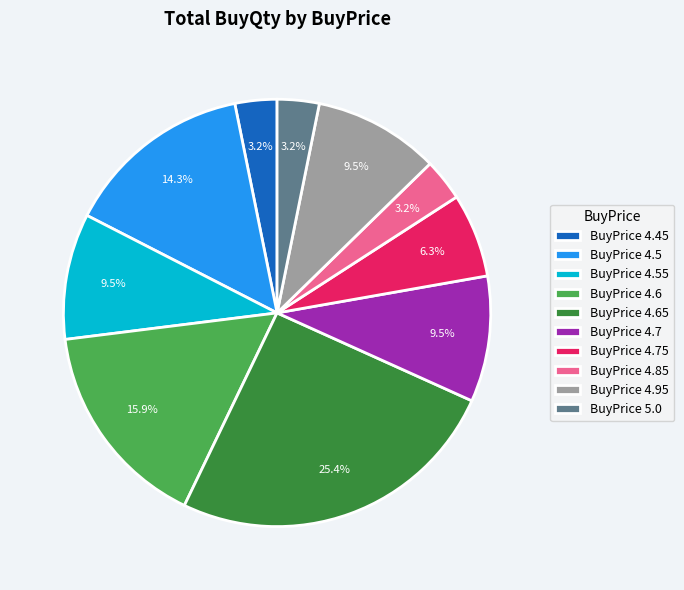

To the nearest percent, what is the average slice percentage?

10%